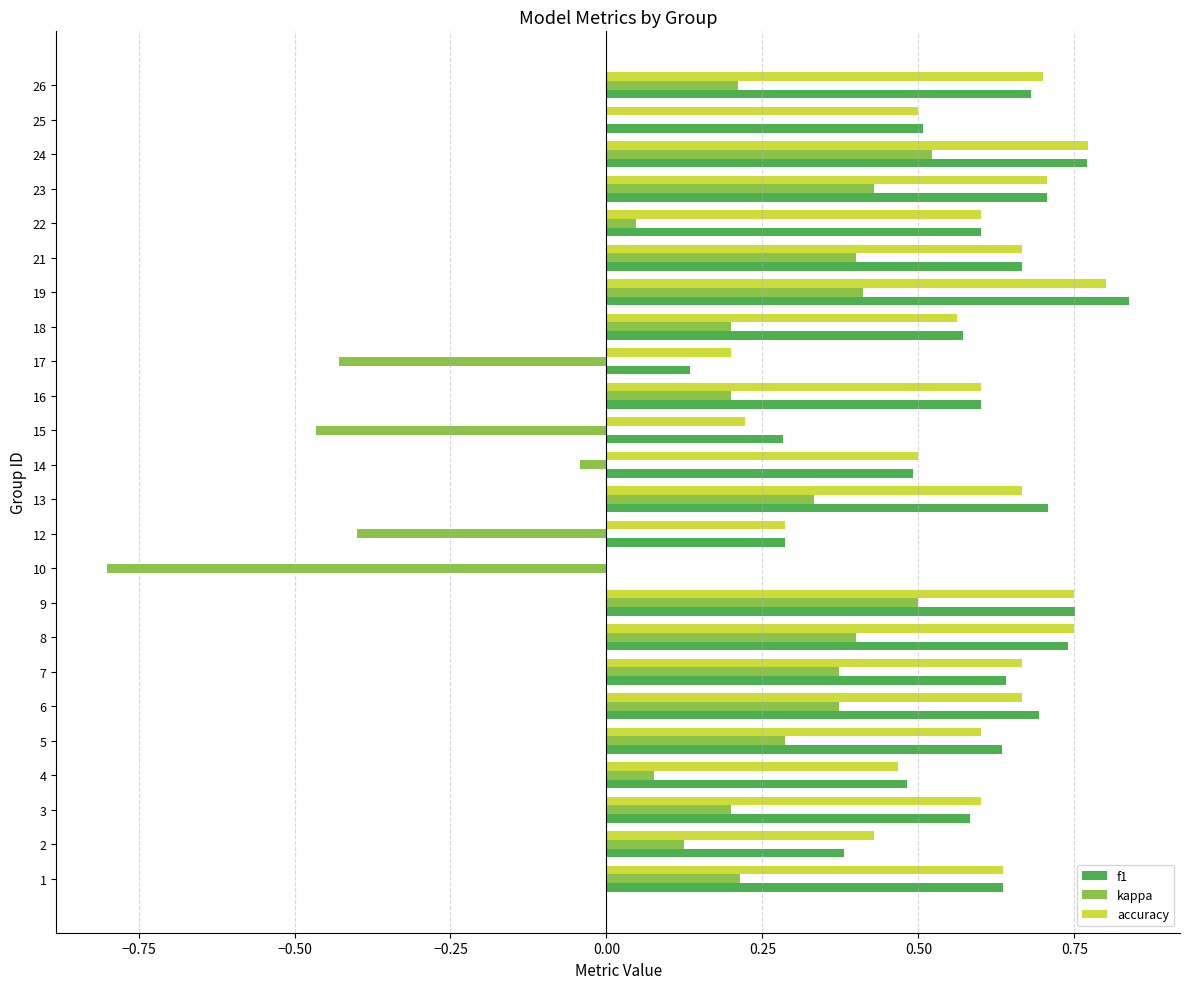

What is the sum of all f1 values?

13.4